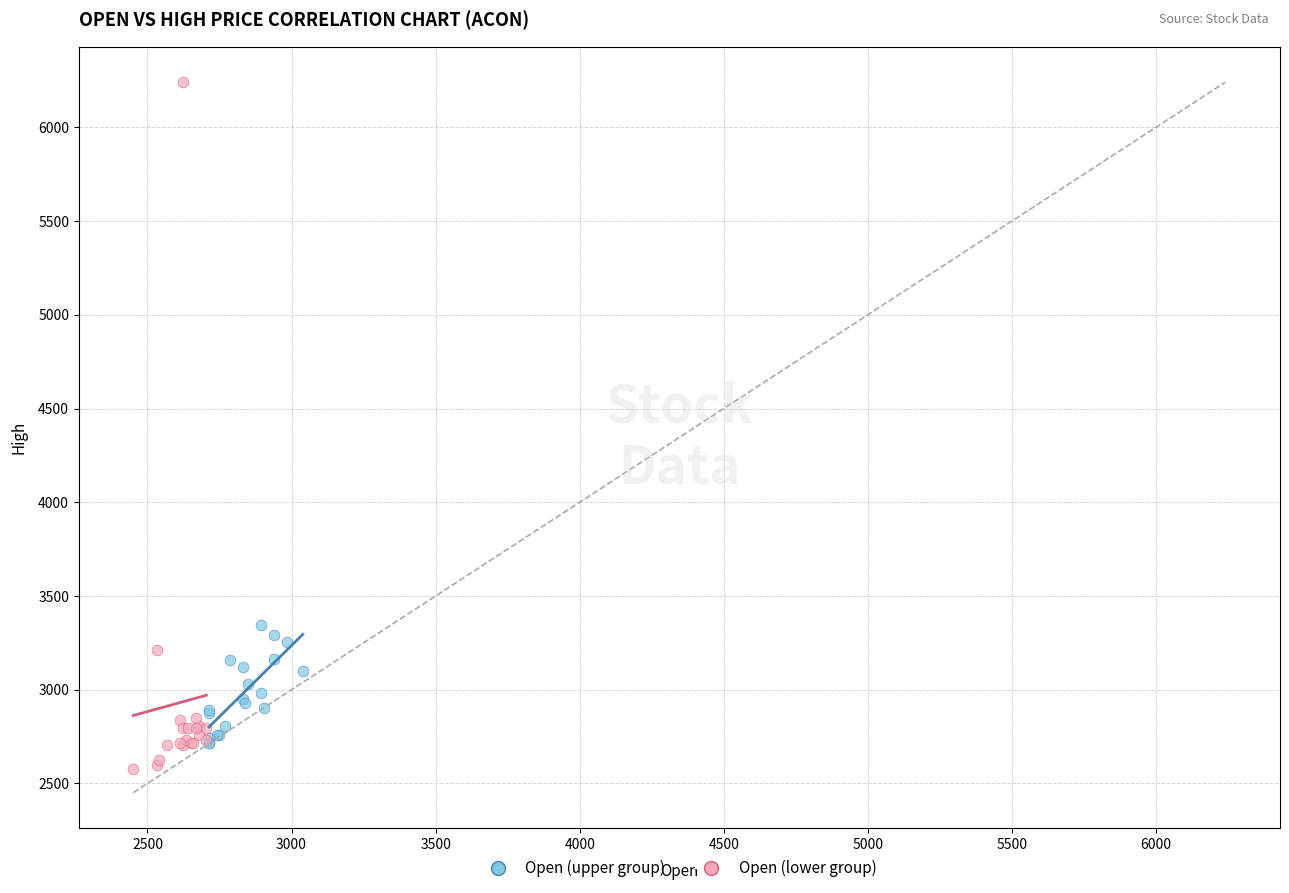

Which series has the largest Y range (max minus min)?

Open (lower group)